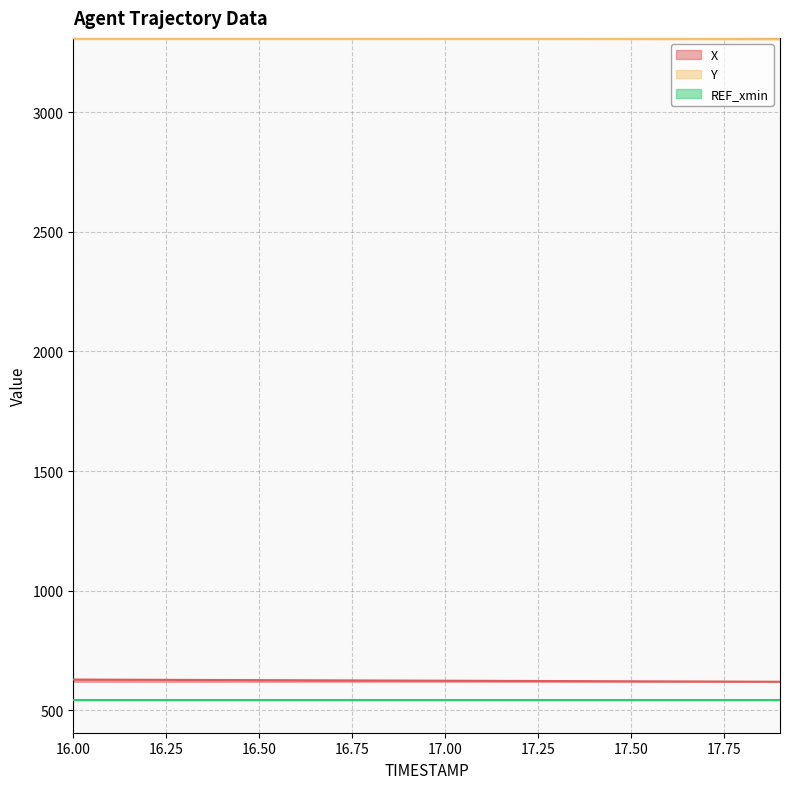

True or false: X and Y cross at least once.

False